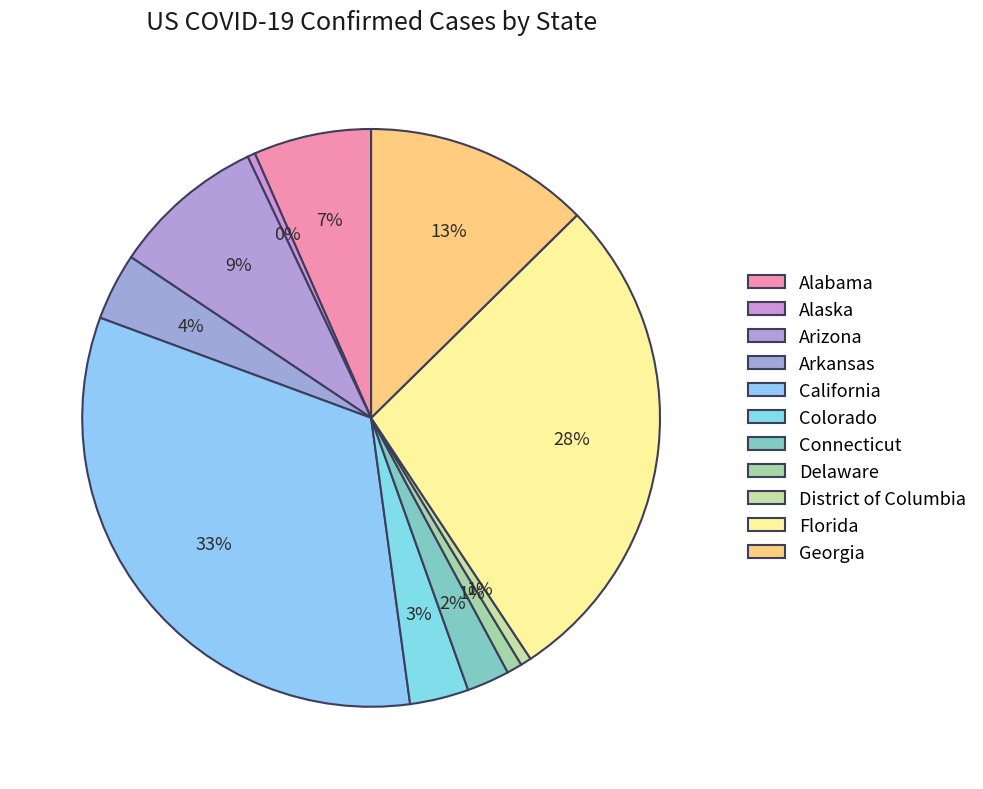

True or false: Colorado accounts for 3% of the total.

True